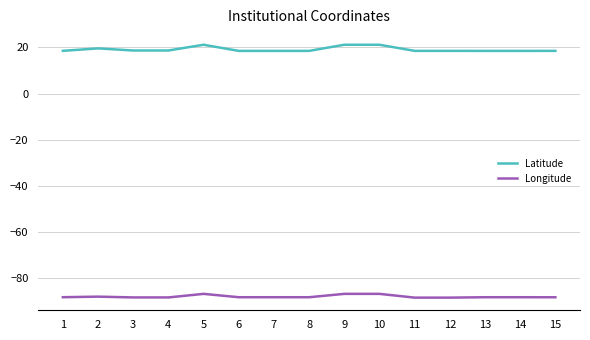

What are all the series names shown in the legend?

Latitude, Longitude